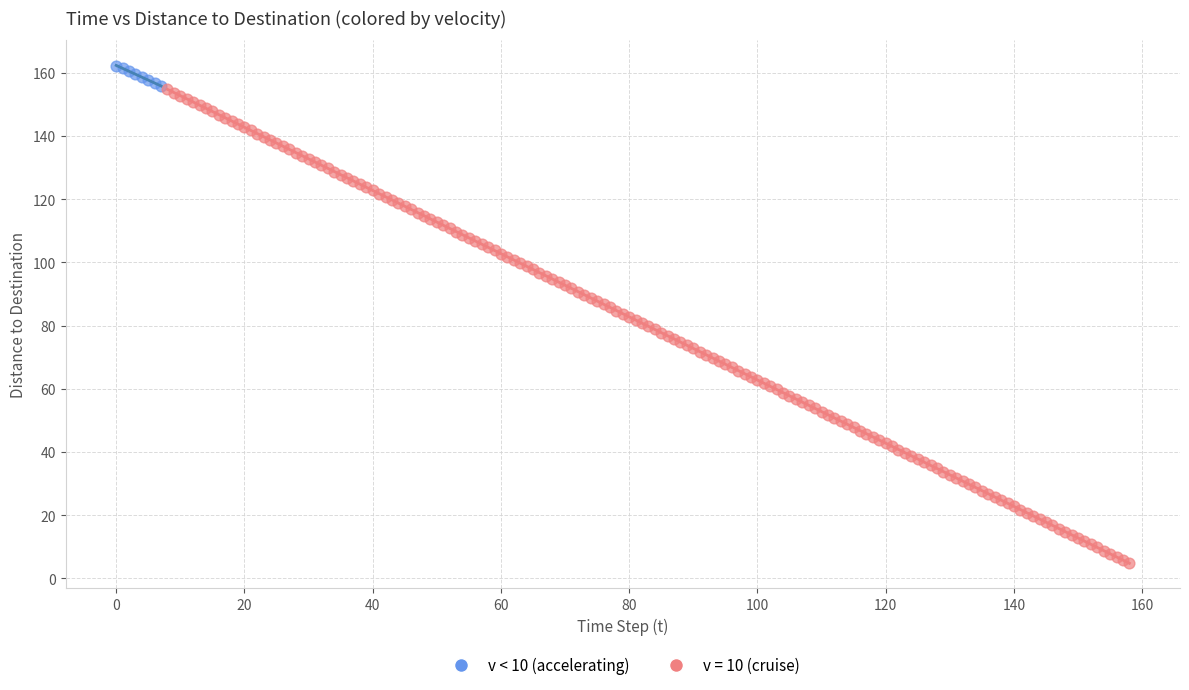

Which series contains the lowest Y value?

v = 10 (cruise)